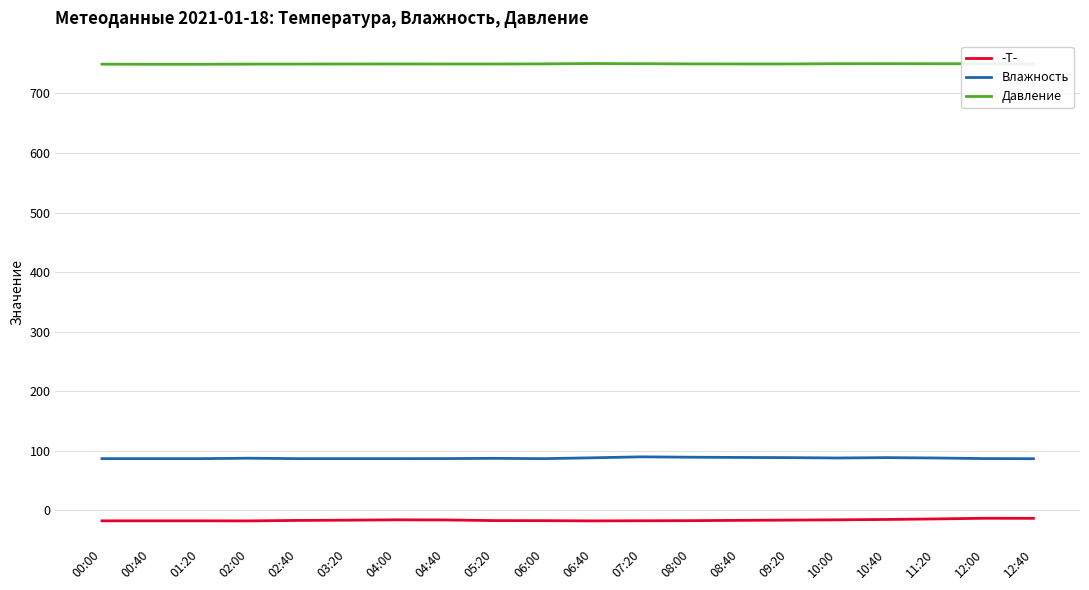

What is the sum of all Влажность values?

1755.7